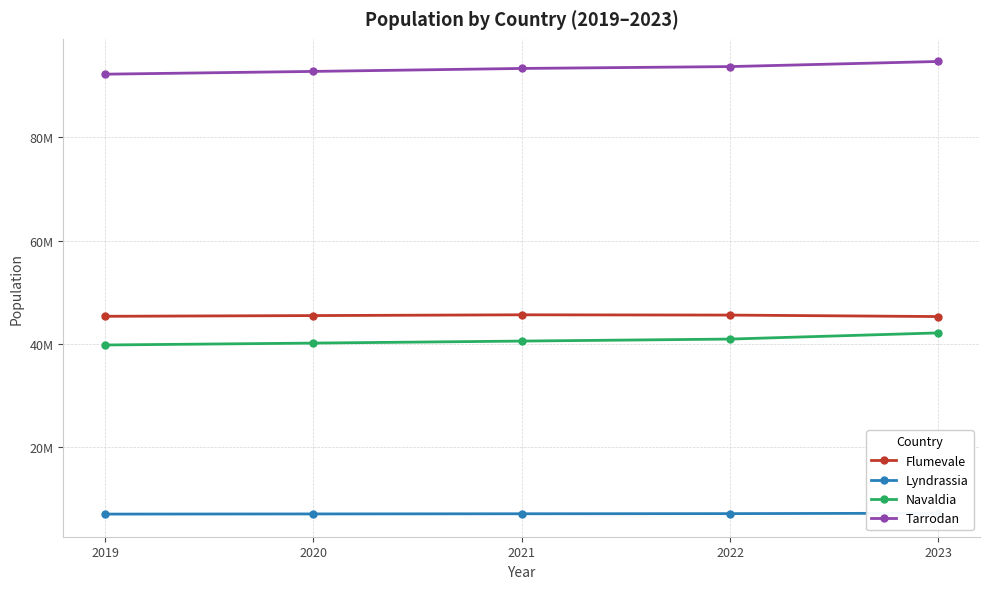

What is the difference between the highest and lowest values at 2020?

85677239